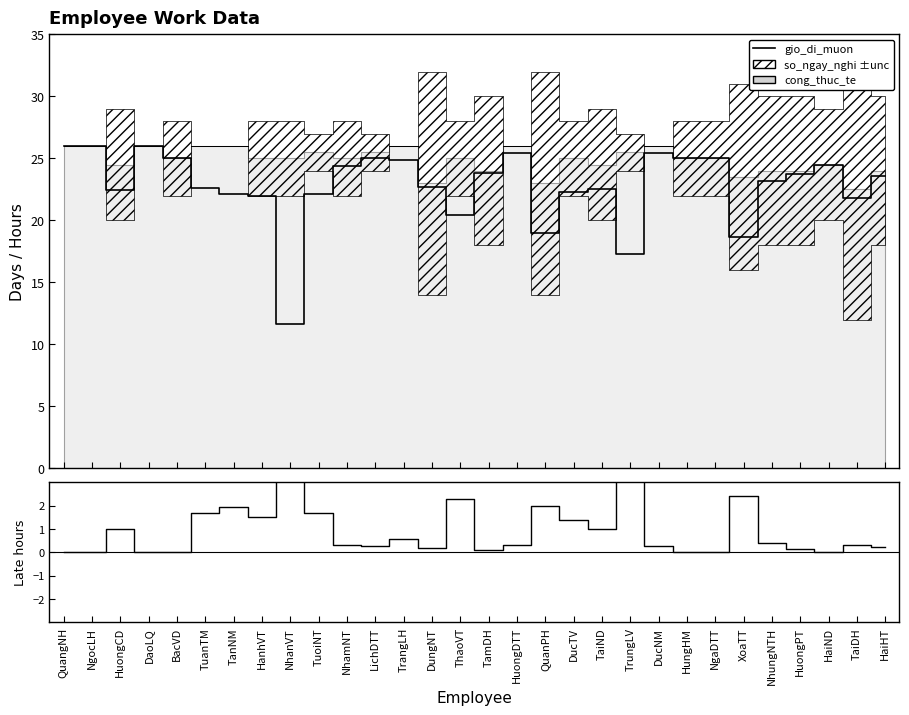

Where does the gio_di_muon (scaled) series first go above 23?

QuangNH